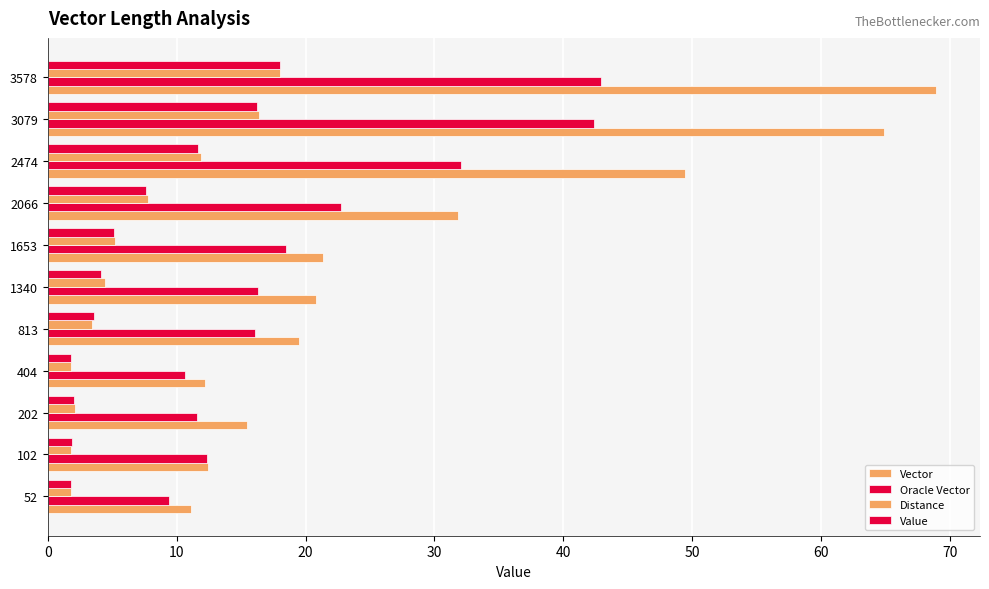

How many data points does each series have?

11